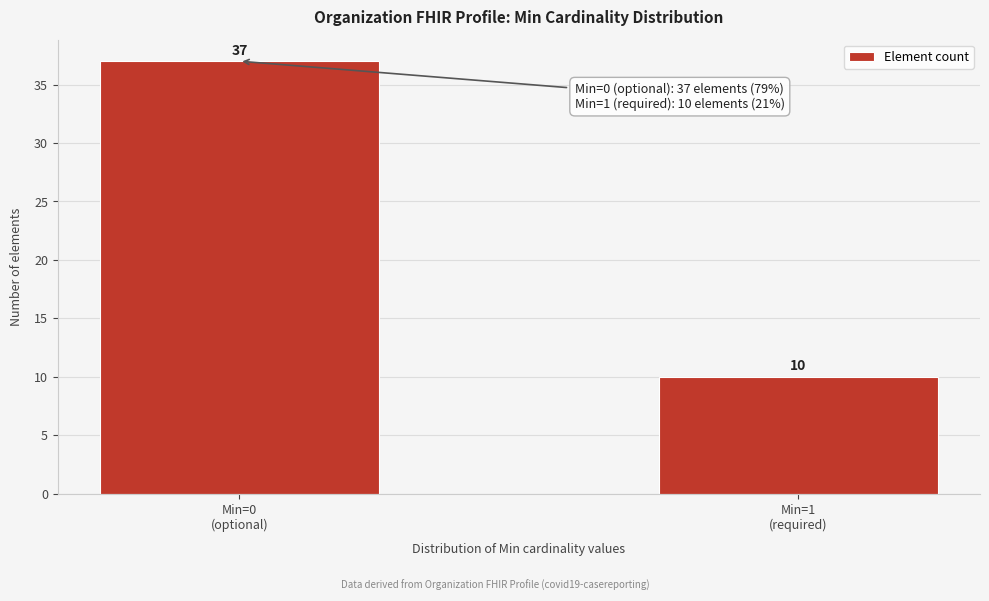

Reading right to left, what are all the values shown in this chart?

10	37